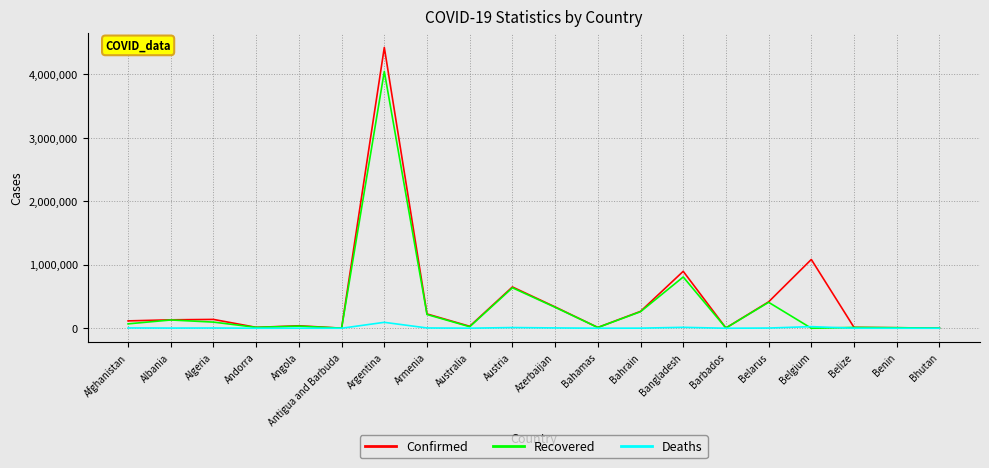

How many lines are shown in the chart?

3